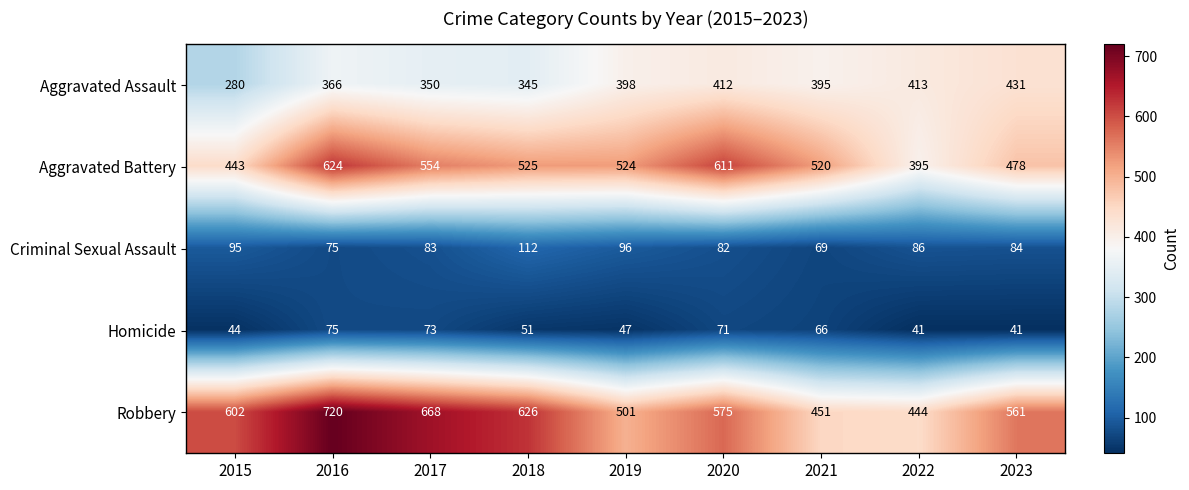

What value does the Robbery series have at 2017?

668